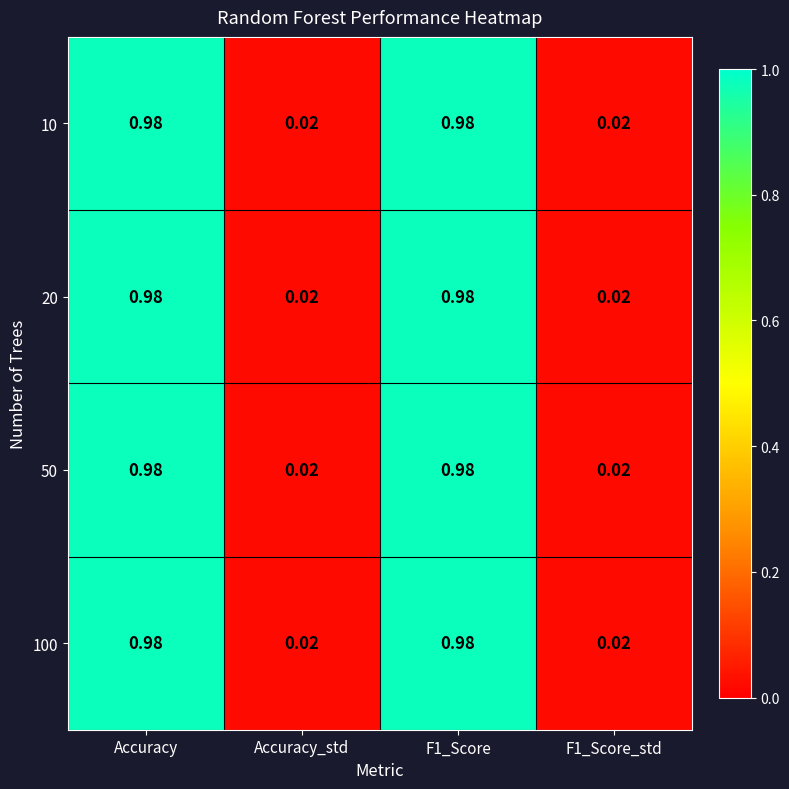

Is the value of 20 at F1_Score_std greater than the value of 100 at Accuracy?

No